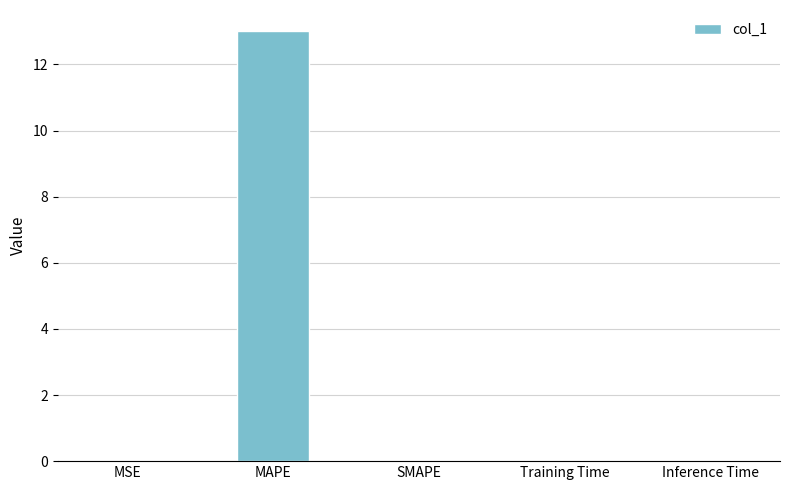

Does the chart contain stacked bars?

No